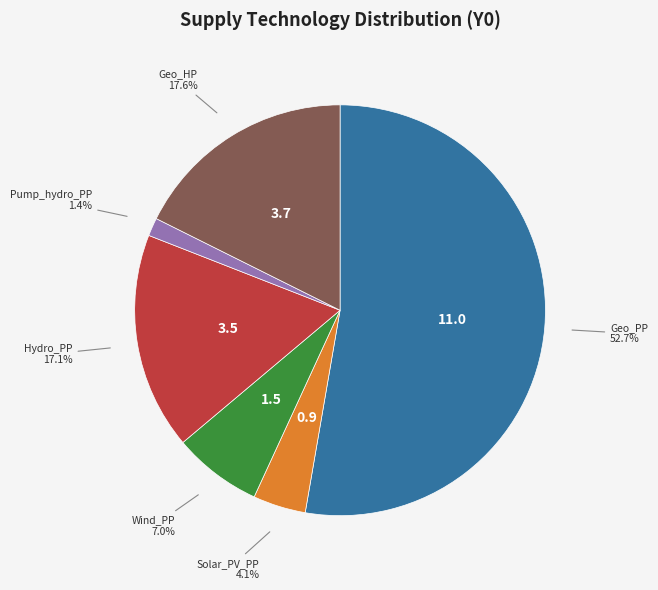

What percentage is the Hydro_PP slice, to the nearest percent?

17%